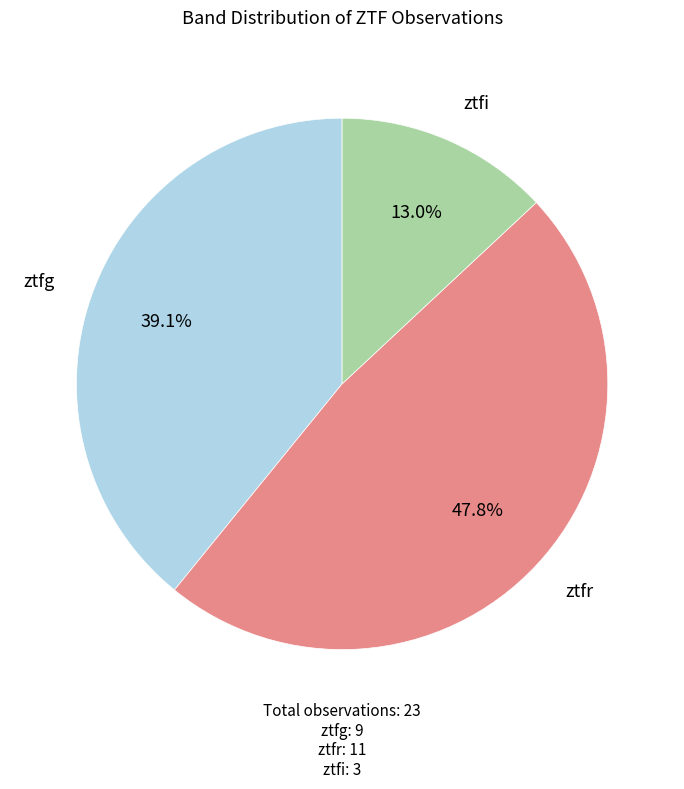

Does any single category account for the majority?

No